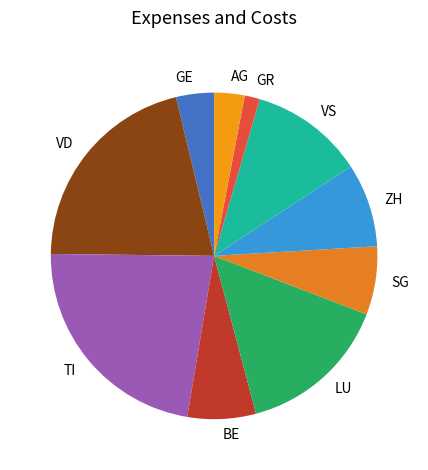

True or false: LU accounts for 15% of the total.

True